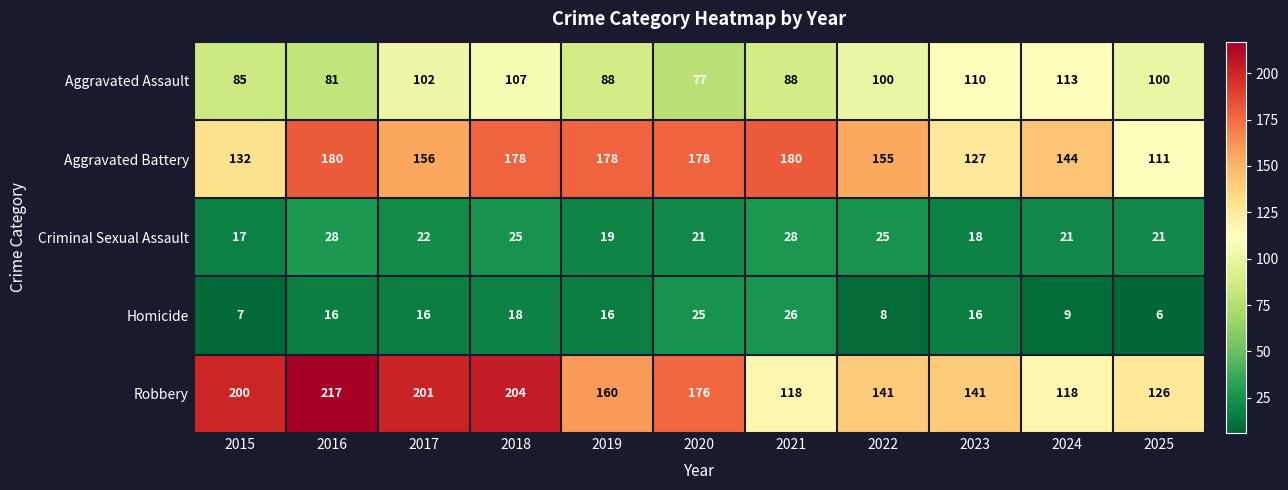

Count the number of data series in this chart.

5